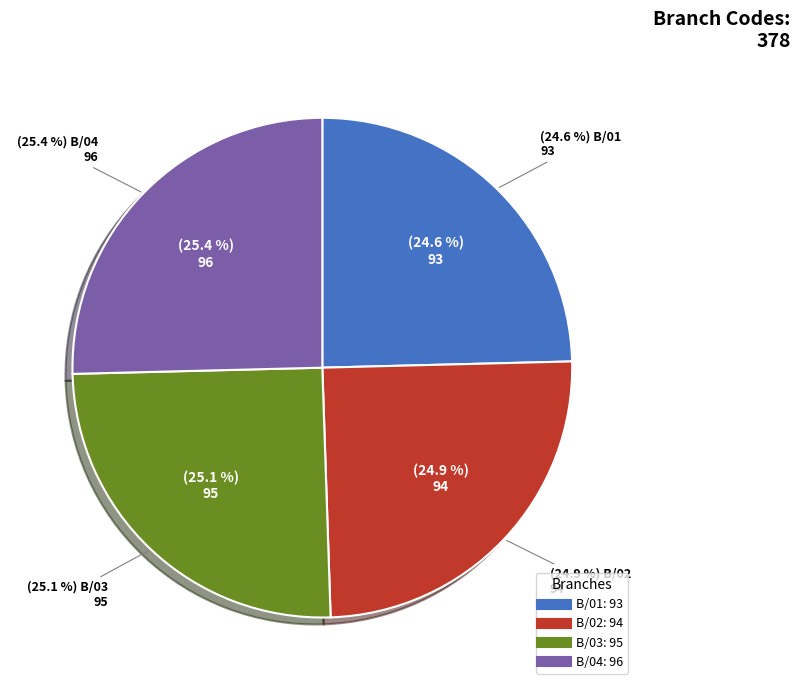

Is B/04 the majority of the pie?

No